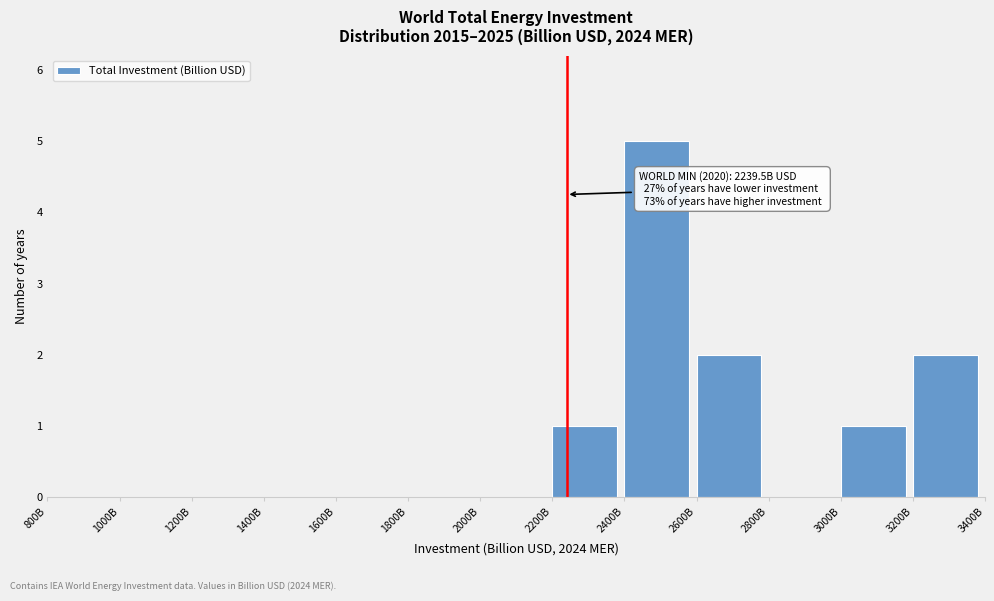

Reading left to right, transcribe all the data shown in this chart.

800B=0	1000B=0	1200B=0	1400B=0	1600B=0	1800B=0	2000B=0	2200B=1	2400B=5	2600B=2	2800B=0	3000B=1	3200B=2